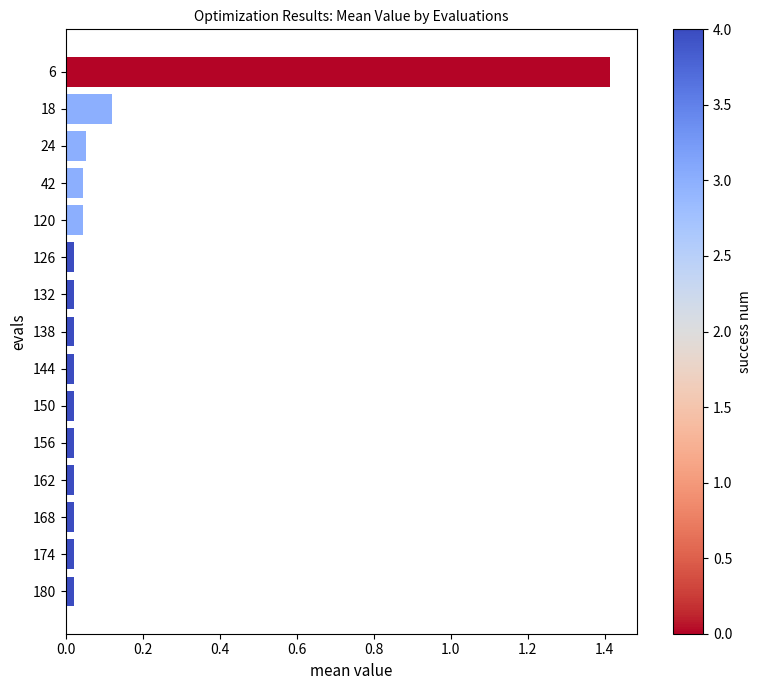

How many data points does each series have?

15